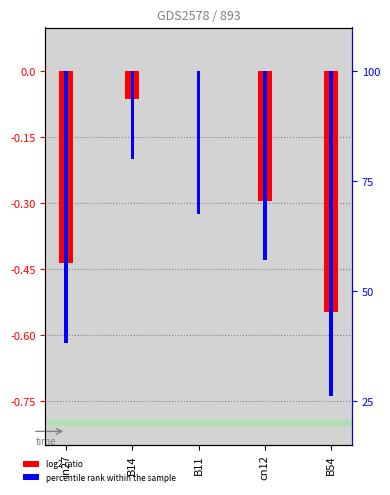

List the labels in order of job744_scenario1_1598 value, largest first.

B14, B11, cn12, in27, B54